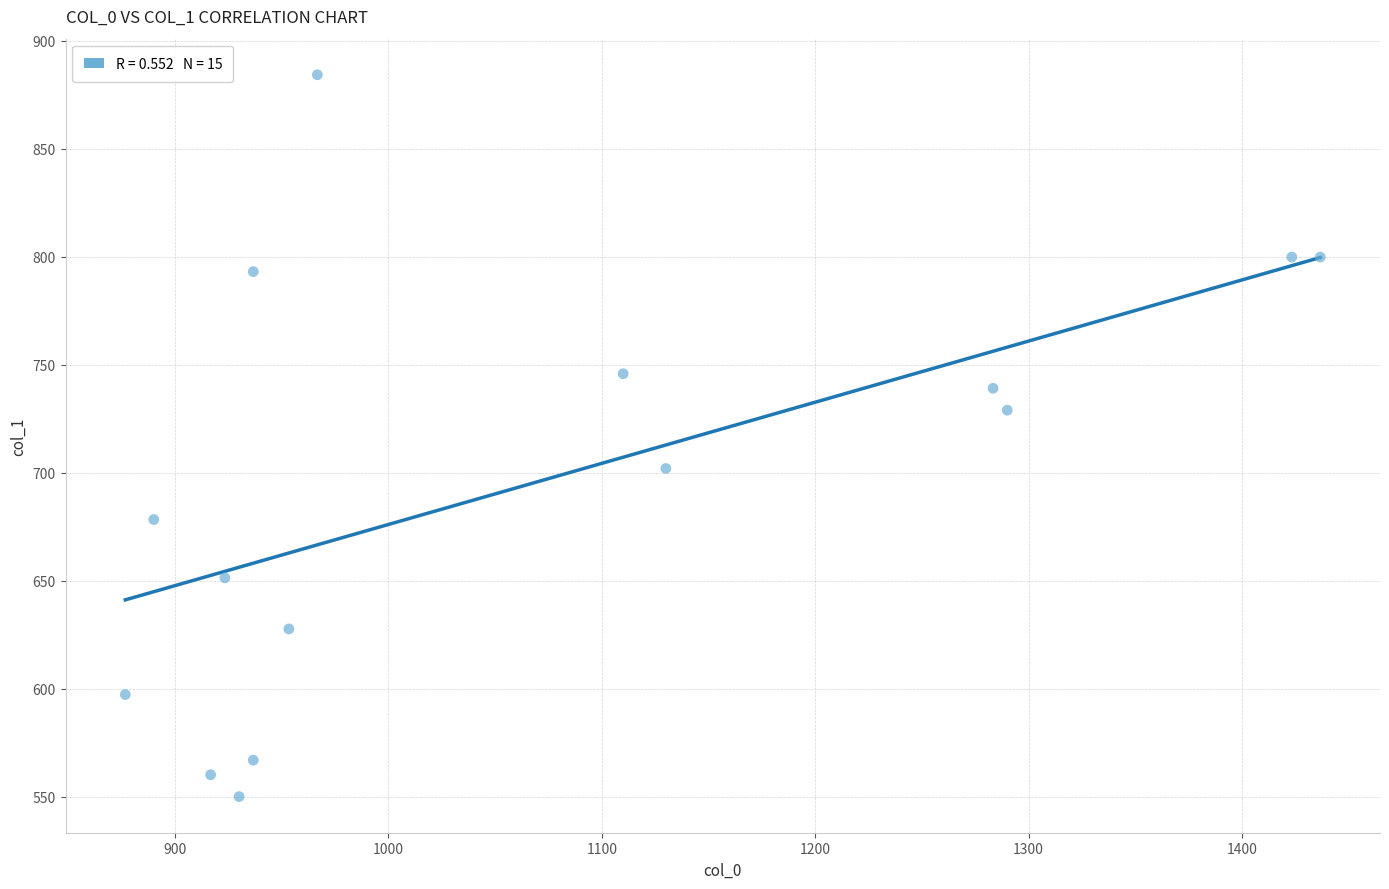

What is the range of X values (max minus min)?

560.0